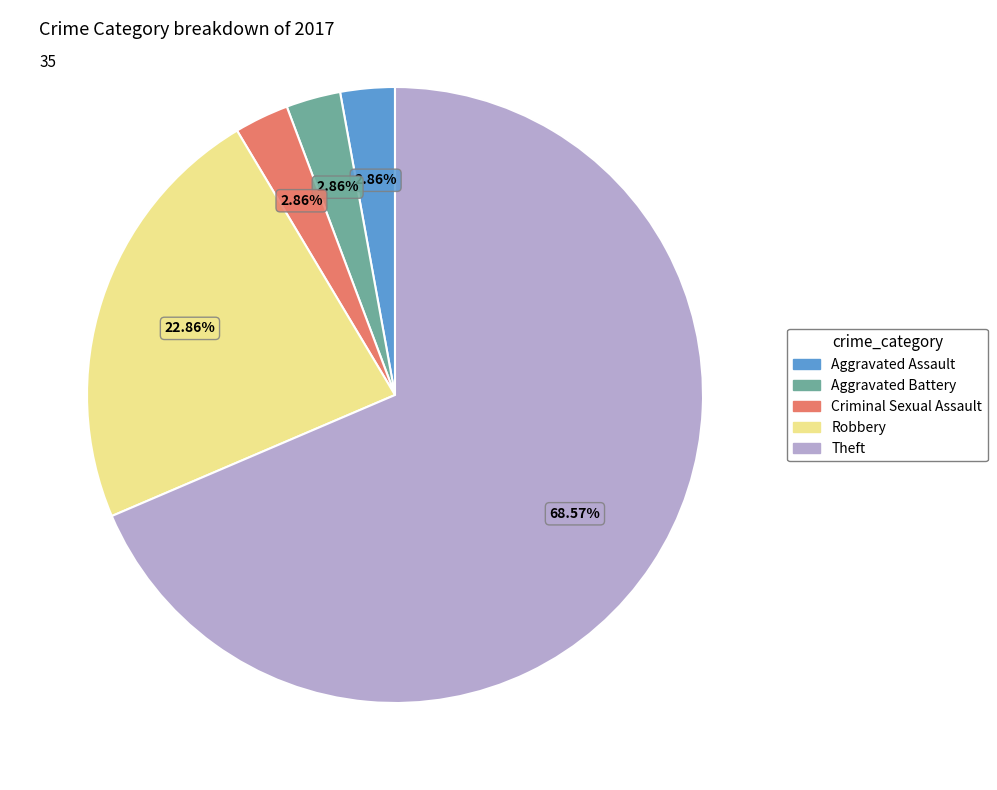

What is the ratio of the value at Aggravated Battery to the value at Aggravated Assault?

1.0